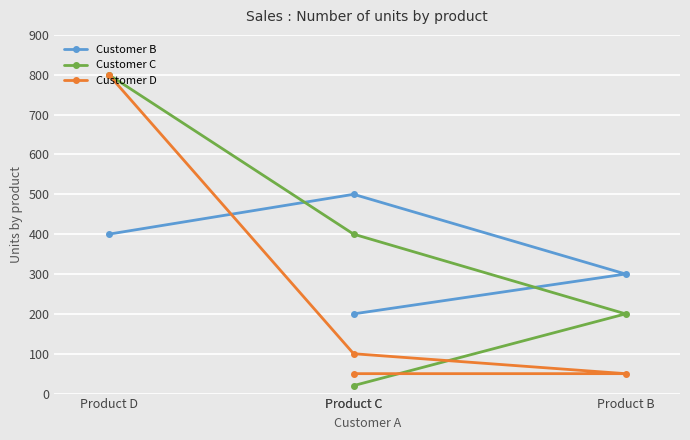

Where do Customer D and Customer C first cross each other?

Product C and Product B